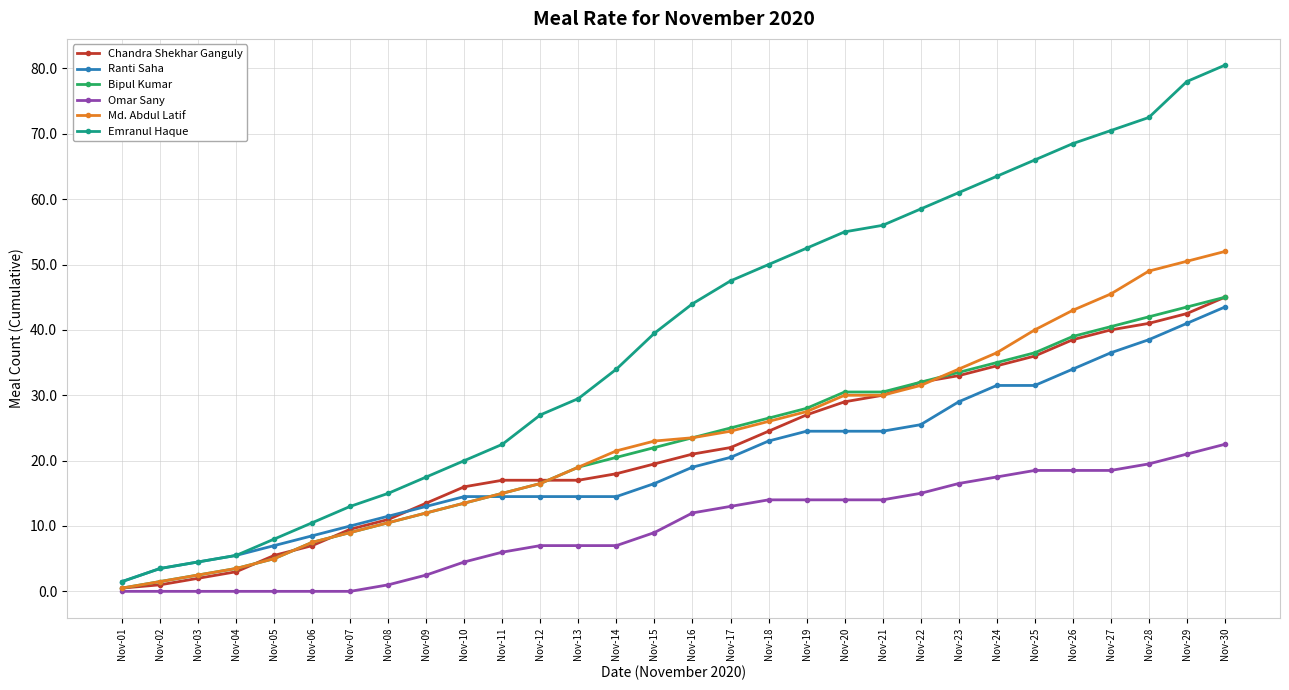

Read the Emranul Haque value at Nov-05.

8.0